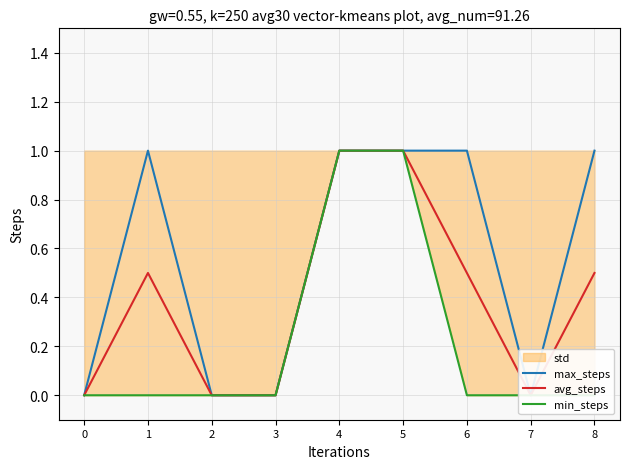

What is the average value of the avg_steps series?

0.4